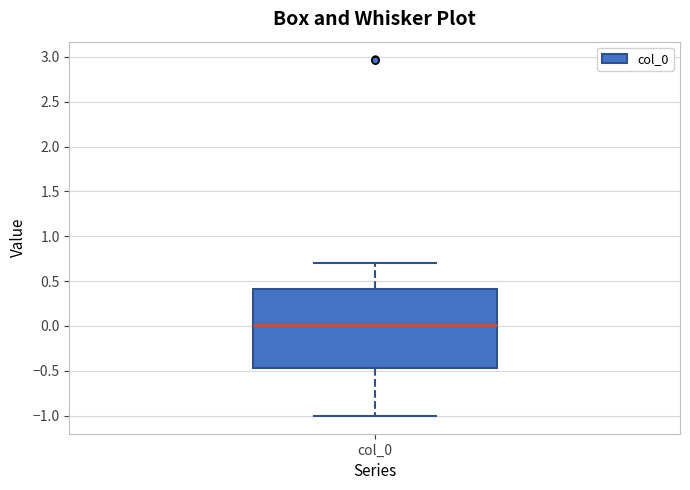

Where does the median line of the box for col_0 sit on the y-axis? The values are not printed on the chart, so give them approximately, as read against the axis.

0.00